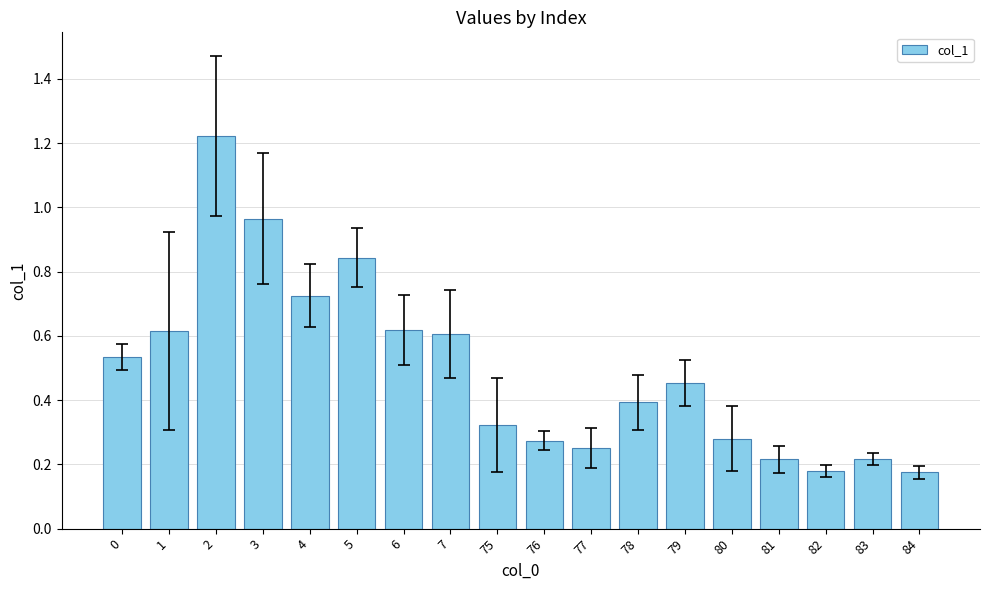

What is the sum of all values?

8.9